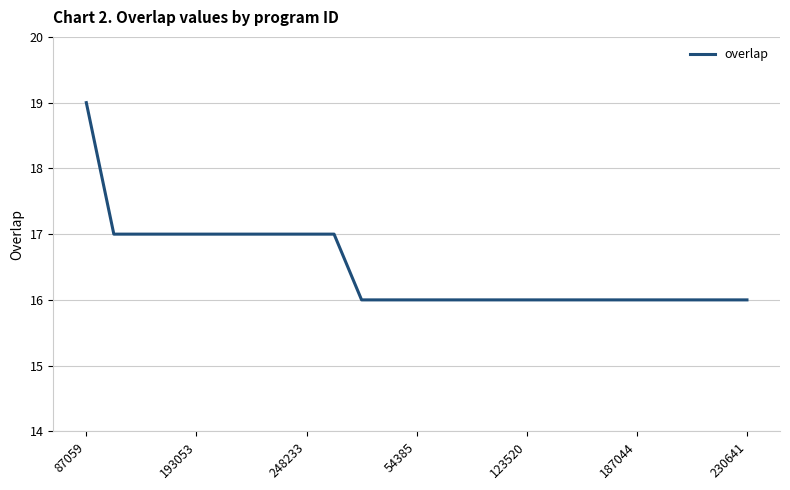

What is the smallest value displayed?

16